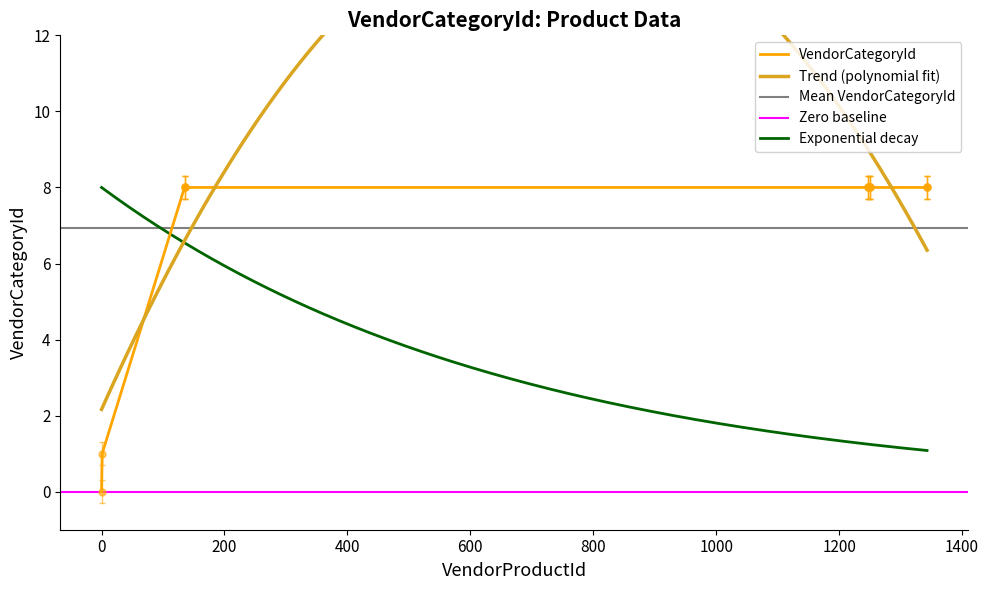

Is this an area chart (filled region under the line)?

No